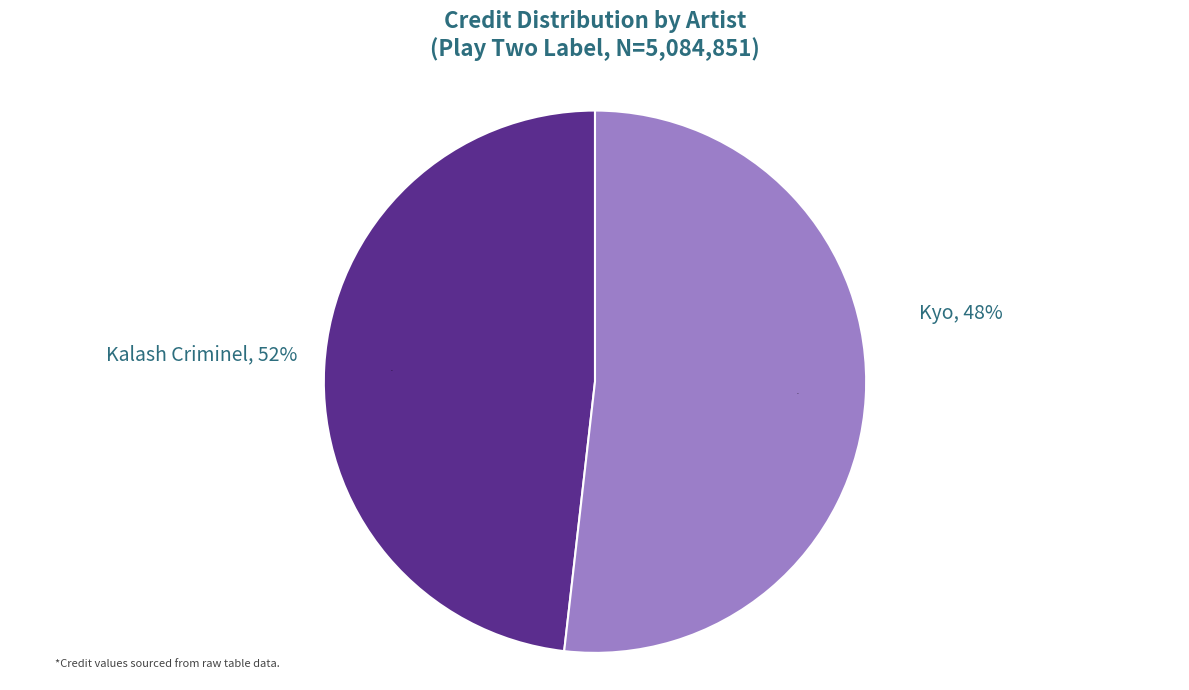

What percentage is the Kalash Criminel slice, to the nearest percent?

52%